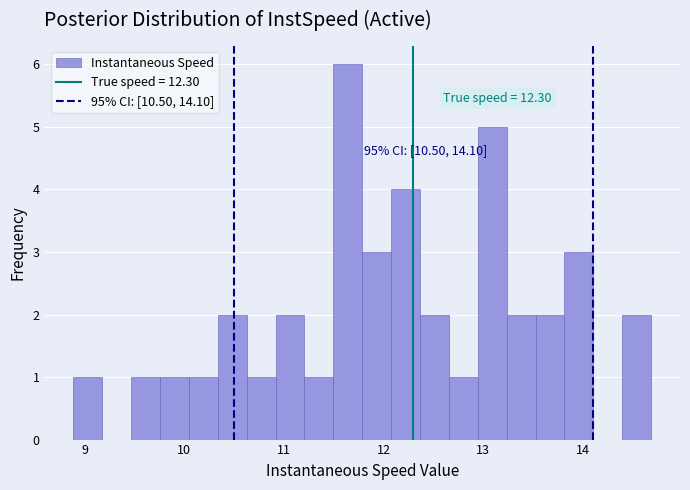

Read against the x-axis, roughly where is the centre of the tallest bar?

11.6